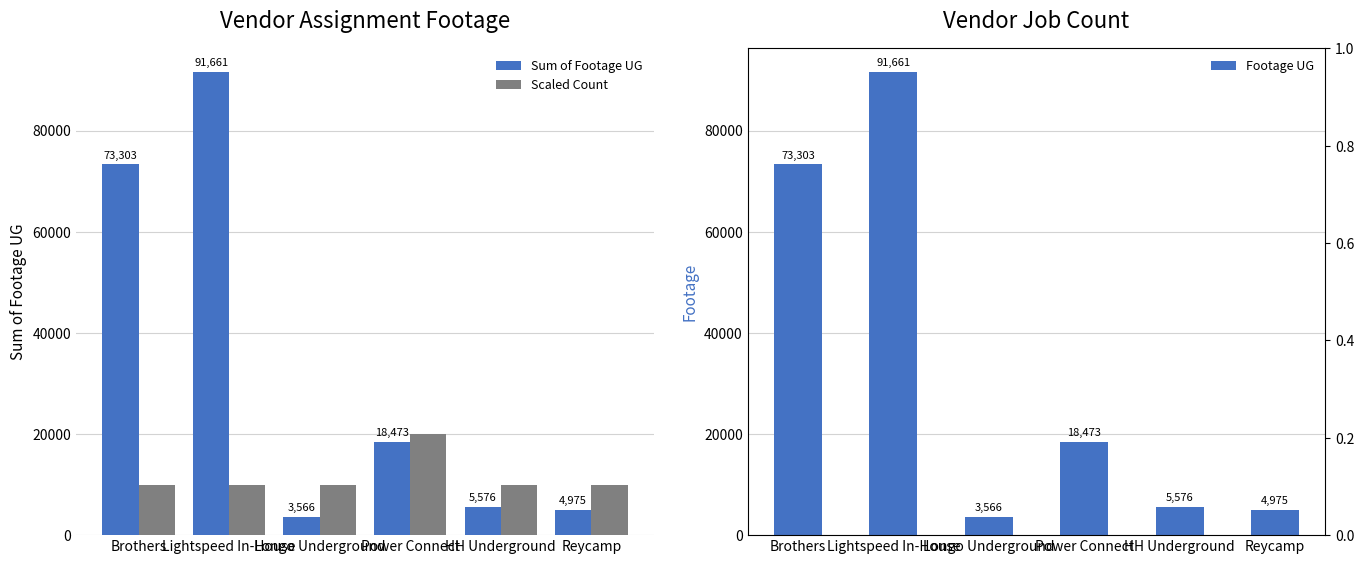

Is it true that Sum of Footage UG equals 3566 at Longo Underground?

True